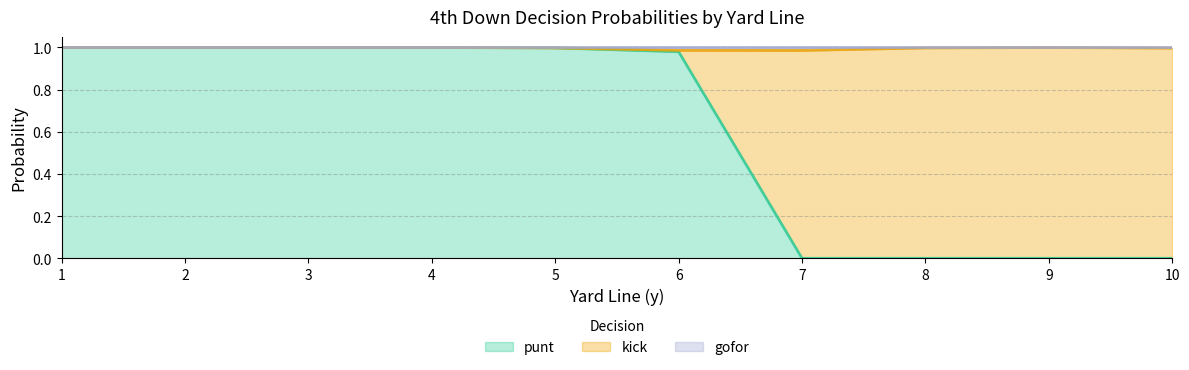

The punt series shows 1.0 at 2. True or false?

True